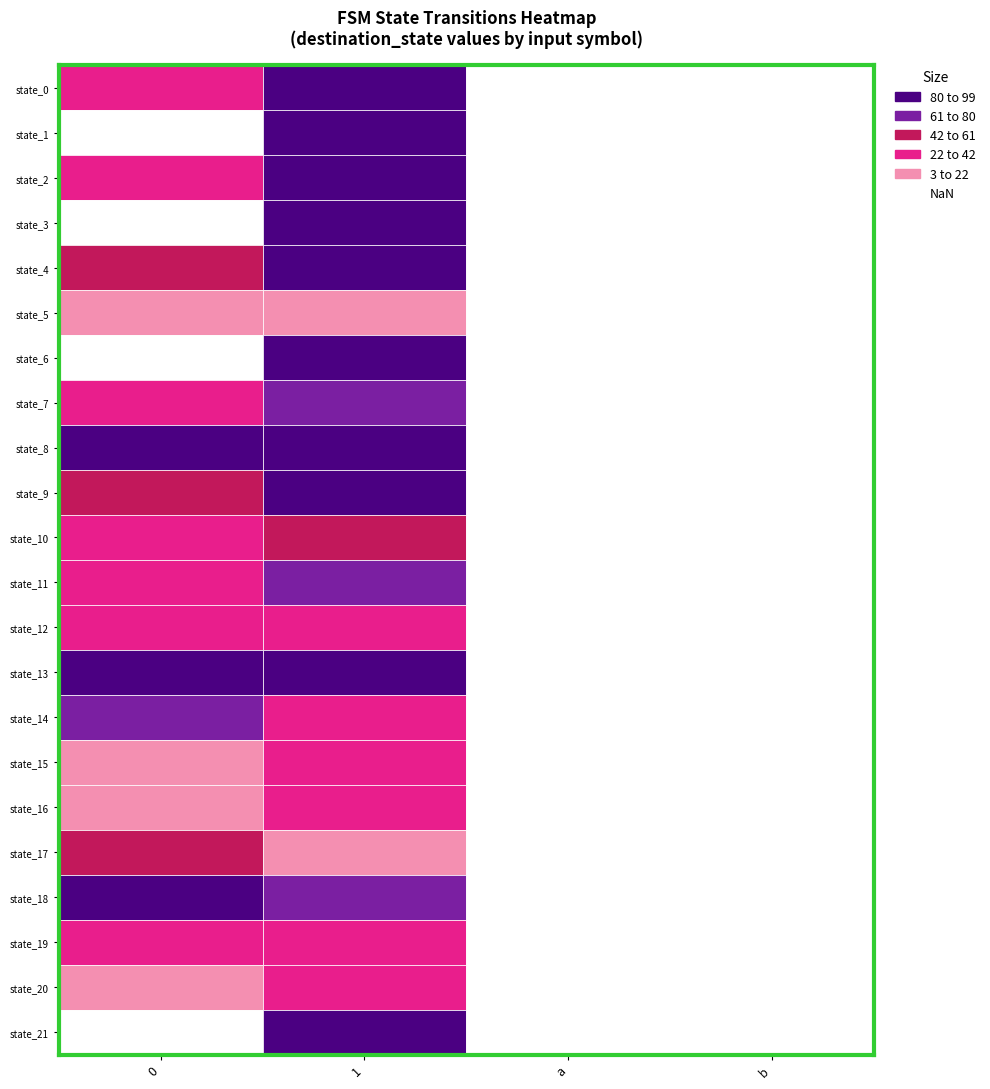

Which series has the largest range (max minus min)?

1